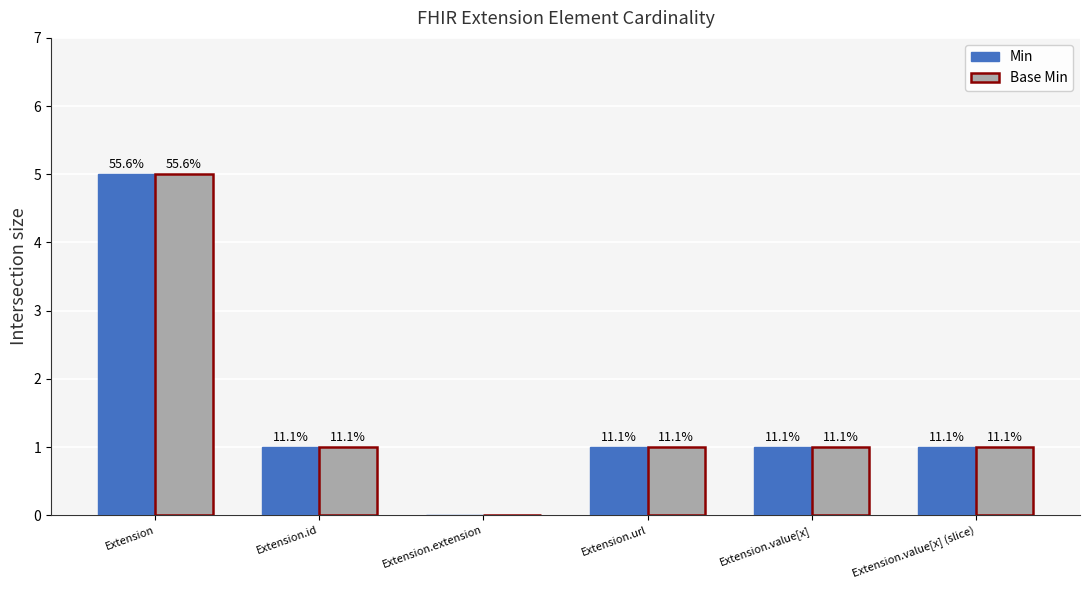

What is the value of the Min bar at the 6th from the left?

1